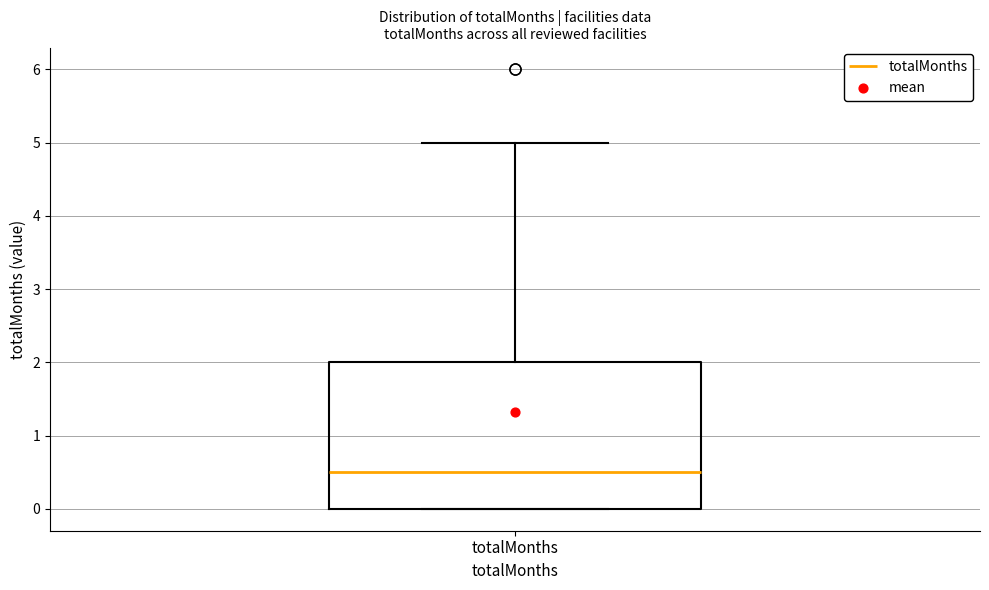

Where is the upper edge of the box for totalMonths on the y-axis? The values are not printed on the chart, so give them approximately, as read against the axis.

2.0